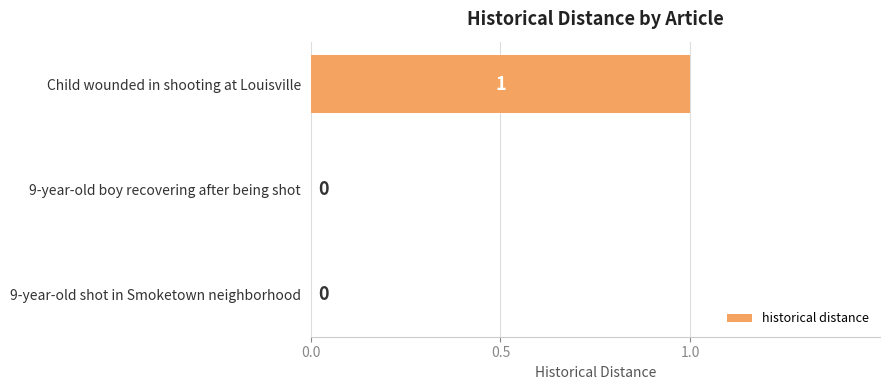

Which category has the highest value across all series?

Child wounded in shooting at Louisville